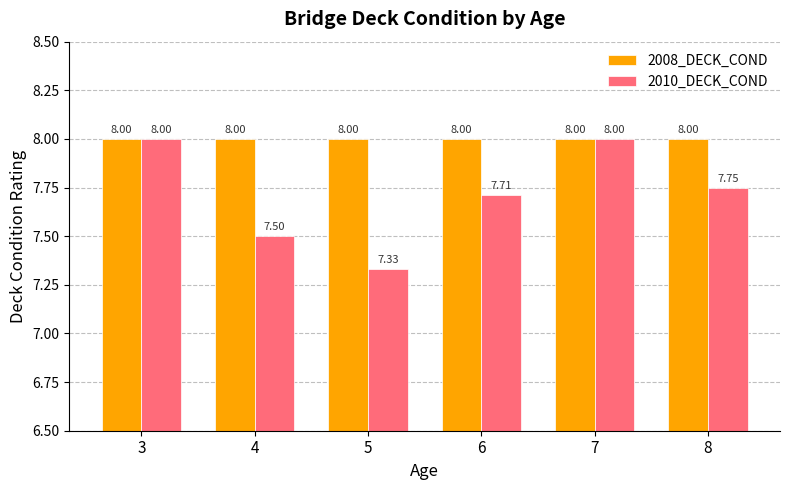

At 8, list the series in order from smallest to largest.

2010_DECK_COND, 2008_DECK_COND